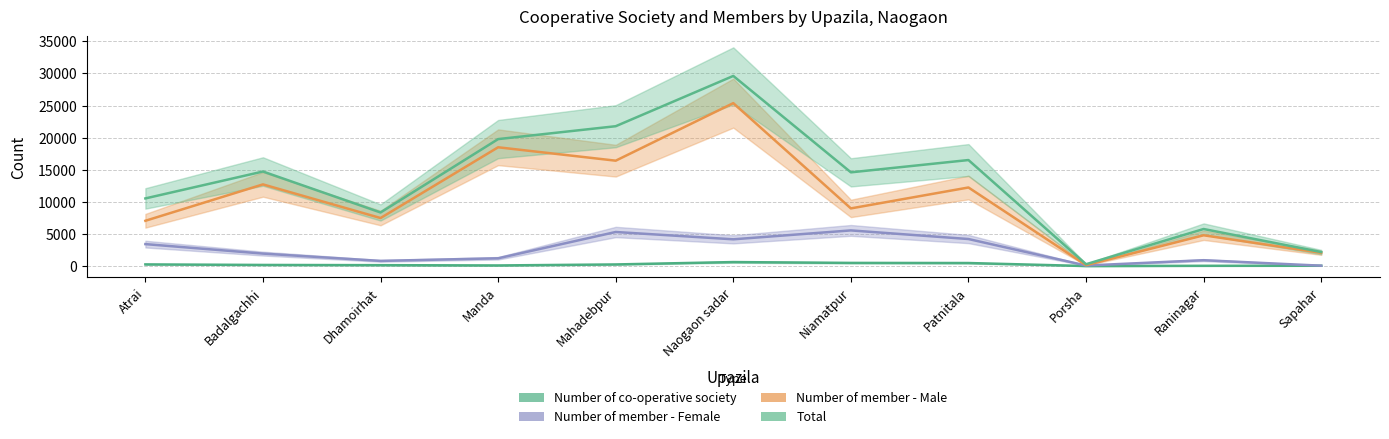

At Niamatpur, list the series in order from smallest to largest.

Number of co-operative society, Number of member - Female, Number of member - Male, Total